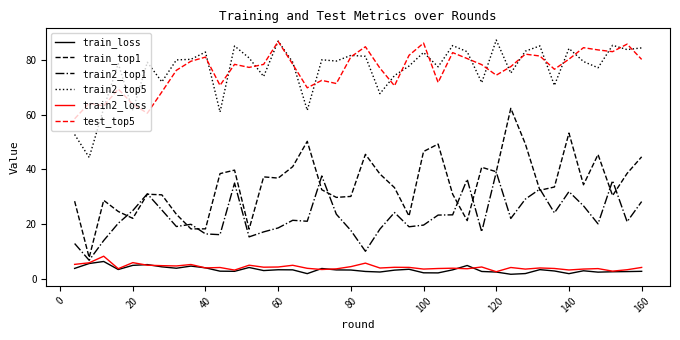

Which series has the widest spread of values?

train_top1